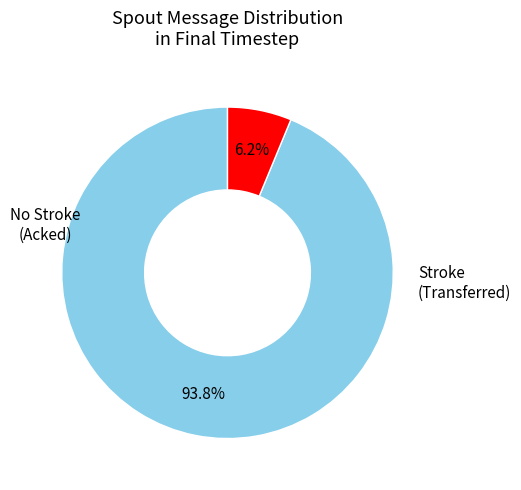

To the nearest percent, what is the average slice percentage?

50%